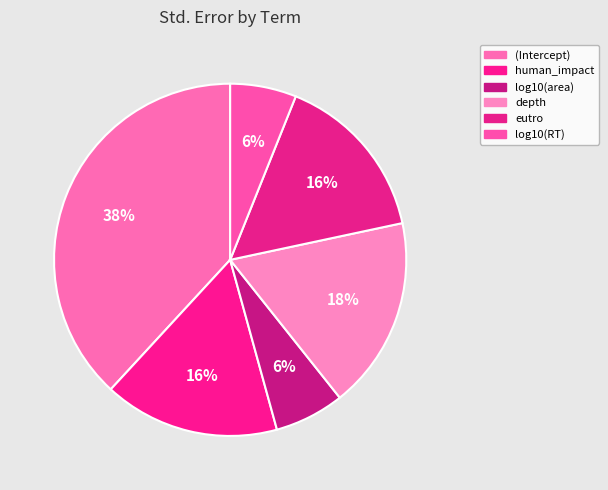

To the nearest percent, what is the average slice percentage?

17%